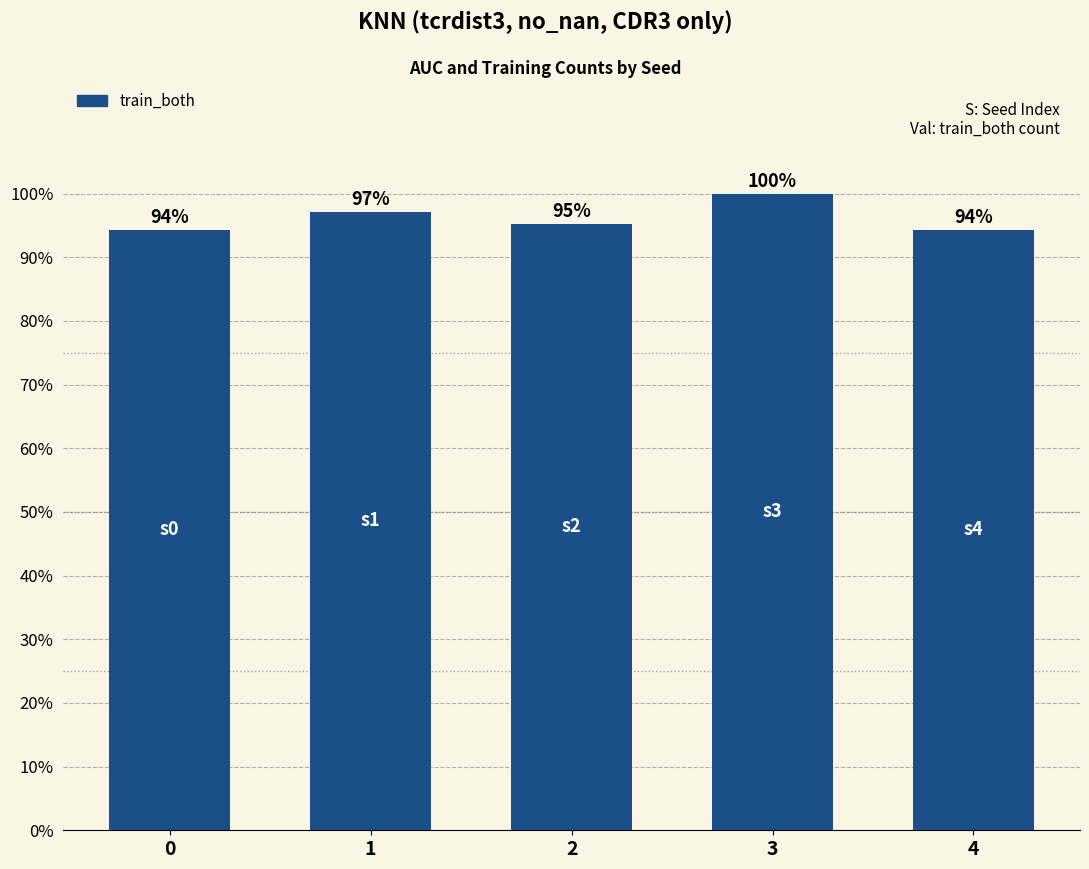

Are the bars horizontal?

No